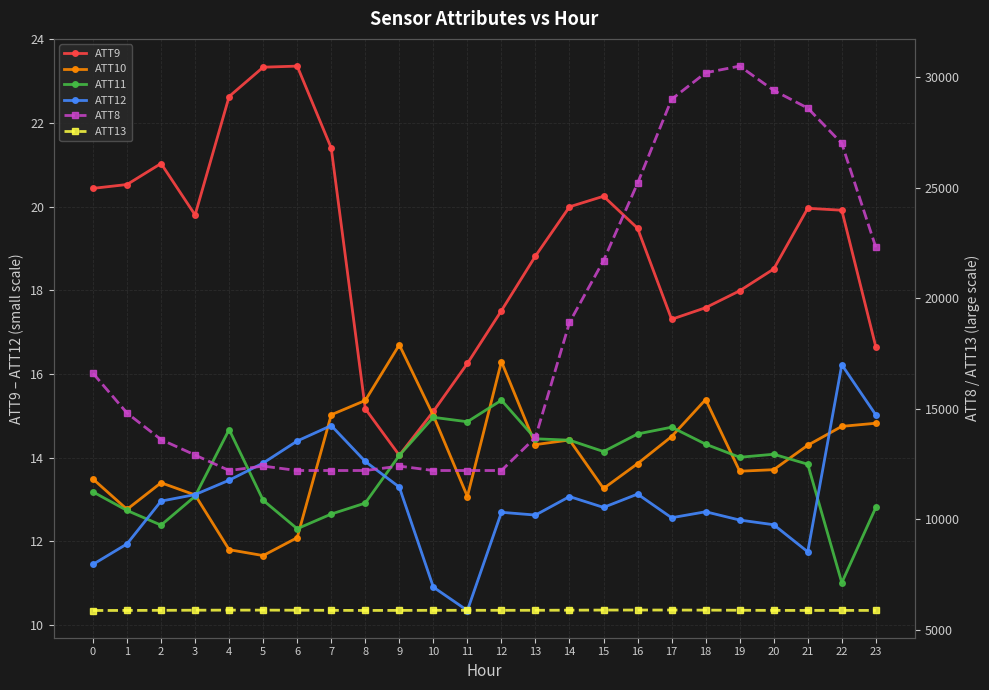

What is the spread (max minus min) of values at 3?

12886.9